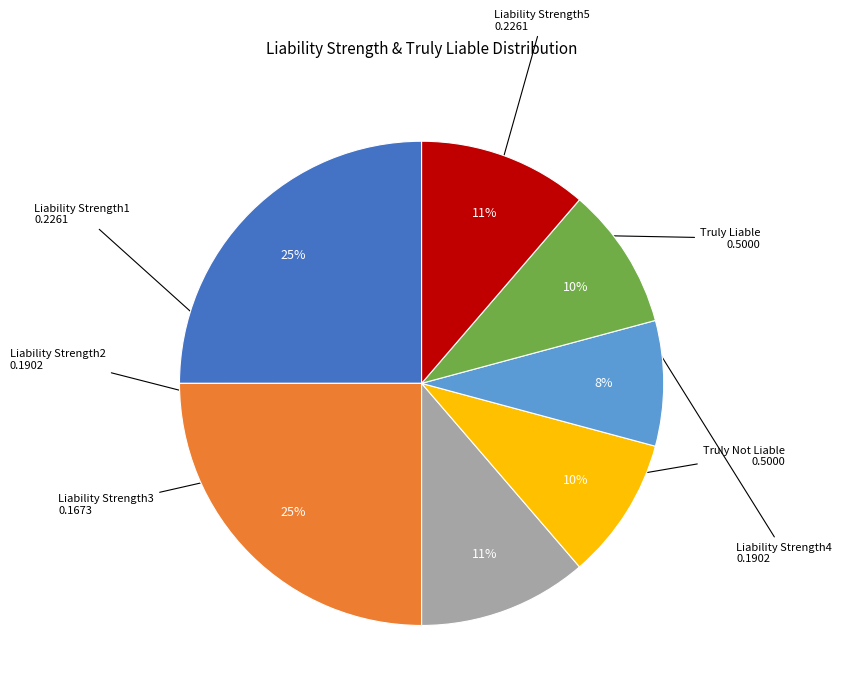

To the nearest percent, what is the difference between the largest and smallest slice percentages?

17%